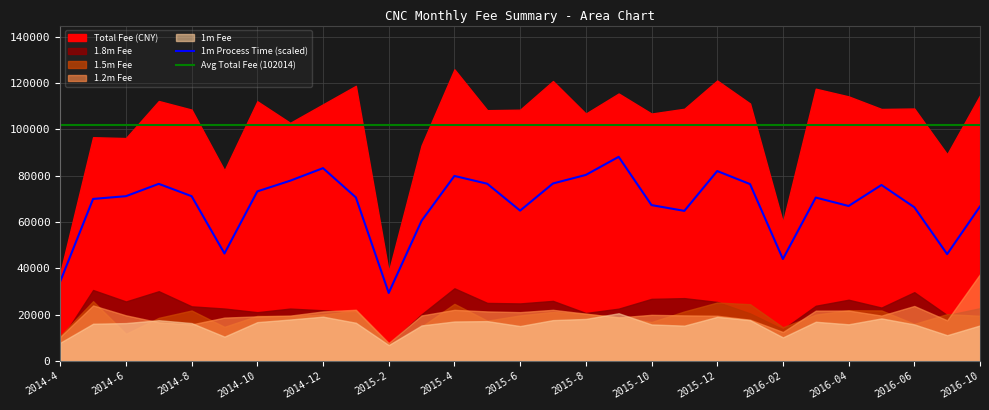

Reading left to right, transcribe all the data shown in this chart.

1m_time: 2014-4=316.7	2014-5=645.0	2014-6=656.0	2014-7=705.0	2014-8=656.0	2014-9=428.0	2014-10=675.0	2014-11=717.5	2014-12=767.5	2015-1=651.1	2015-2=271.0	2015-3=558.0	2015-4=736.5	2015-5=705.5	2015-6=598.5	2015-7=706.5	2015-8=740.5	2015-9=812.5	2015-10=620.5	2015-11=597.5	2015-12=756.0	2016-01=704.0	2016-02=406.0	2016-03=650.5	2016-04=617.0	2016-05=700.5	2016-06=612.0	2016-09=425.5	2016-10=615.0
1m_fee: 2014-4=7917.5	2014-5=16109.5	2014-6=16397.5	2014-7=17637.0	2014-8=16400.0	2014-9=10552.0	2014-10=16805.0	2014-11=17937.5	2014-12=19169.5	2015-1=16542.5	2015-2=6902.5	2015-3=15387.5	2015-4=17087.5	2015-5=17250.0	2015-6=15107.5	2015-7=17677.5	2015-8=18187.5	2015-9=20642.5	2015-10=15807.5	2015-11=15292.5	2015-12=19090.0	2016-01=17660.0	2016-02=10220.0	2016-03=16972.5	2016-04=15867.5	2016-05=18422.5	2016-06=15827.5	2016-09=11167.5	2016-10=15375.0
1.2m_fee: 2014-4=10470.0	2014-5=24010.0	2014-6=19742.5	2014-7=16717.5	2014-8=15820.0	2014-9=18755.0	2014-10=19290.0	2014-11=19622.5	2014-12=21413.5	2015-1=22148.5	2015-2=7790.0	2015-3=19682.5	2015-4=22110.0	2015-5=21427.5	2015-6=21120.0	2015-7=22115.0	2015-8=20457.5	2015-9=18837.5	2015-10=19952.5	2015-11=19712.5	2015-12=19560.0	2016-01=17865.0	2016-02=12535.0	2016-03=21760.0	2016-04=21807.5	2016-05=19622.5	2016-06=23777.5	2016-09=17592.5	2016-10=37500.0
1.5m_fee: 2014-4=10885.0	2014-5=25849.5	2014-6=11747.5	2014-7=18652.0	2014-8=21824.5	2014-9=14780.0	2014-10=19505.0	2014-11=19435.0	2014-12=20090.0	2015-1=21850.5	2015-2=7060.0	2015-3=14836.5	2015-4=24700.0	2015-5=17429.5	2015-6=19700.0	2015-7=21210.0	2015-8=20387.5	2015-9=18935.0	2015-10=16847.5	2015-11=21422.5	2015-12=25270.0	2016-01=24547.5	2016-02=14597.5	2016-03=20055.0	2016-04=21955.0	2016-05=21847.5	2016-06=16042.5	2016-09=20267.5	2016-10=19537.5
1.8m_fee: 2014-4=8780.0	2014-5=30677.5	2014-6=25735.0	2014-7=30159.5	2014-8=23627.5	2014-9=22680.0	2014-10=21101.5	2014-11=22665.0	2014-12=21915.0	2015-1=20880.5	2015-2=7302.5	2015-3=20180.0	2015-4=31415.0	2015-5=25105.0	2015-6=24885.0	2015-7=25980.0	2015-8=20760.0	2015-9=22627.5	2015-10=26856.5	2015-11=27170.0	2015-12=25522.5	2016-01=20585.0	2016-02=13742.5	2016-03=23875.0	2016-04=26477.5	2016-05=23097.5	2016-06=29742.5	2016-09=19827.5	2016-10=22820.0
total_fee: 2014-4=38052.5	2014-5=96646.5	2014-6=96280.0	2014-7=112281.5	2014-8=108564.5	2014-9=82314.5	2014-10=112161.5	2014-11=102855.5	2014-12=110843.0	2015-1=118828.0	2015-2=38590.0	2015-3=93106.5	2015-4=125957.5	2015-5=108317.0	2015-6=108525.0	2015-7=120895.0	2015-8=106847.5	2015-9=115522.5	2015-10=106859.0	2015-11=108927.5	2015-12=121125.0	2016-01=111207.5	2016-02=59960.0	2016-03=117587.5	2016-04=114270.0	2016-05=108842.5	2016-06=109037.5	2016-09=89290.0	2016-10=114717.5